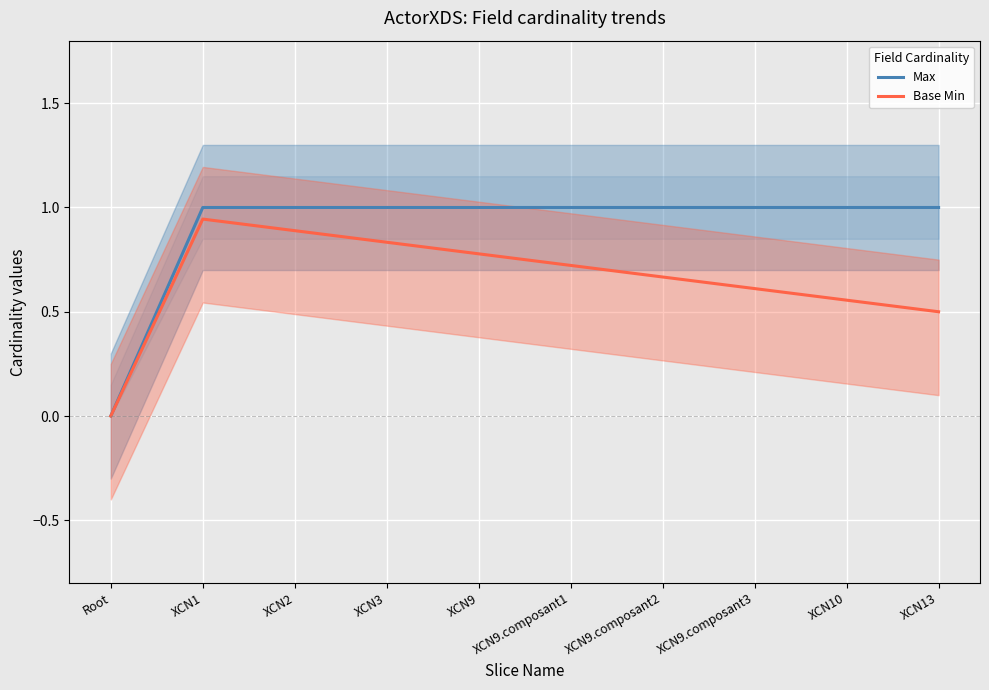

What is the highest value of the Base Min series?

0.9